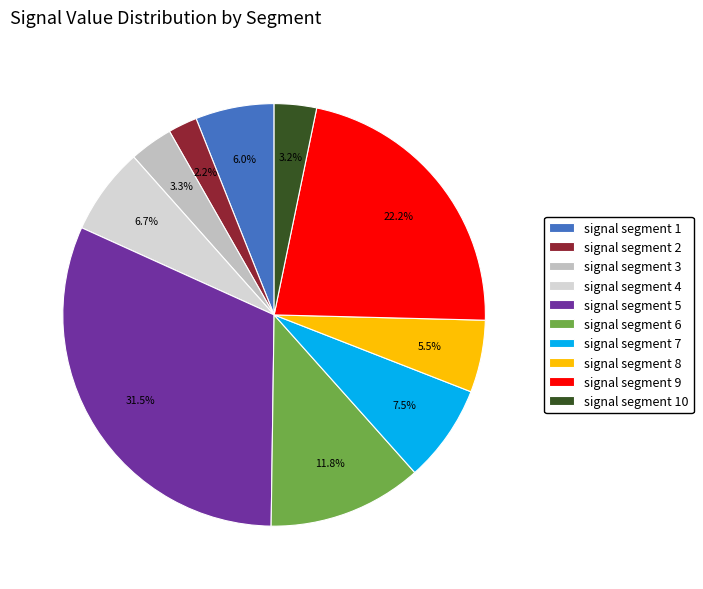

Combined, do signal segment 2 and signal segment 6 account for over 50%?

No